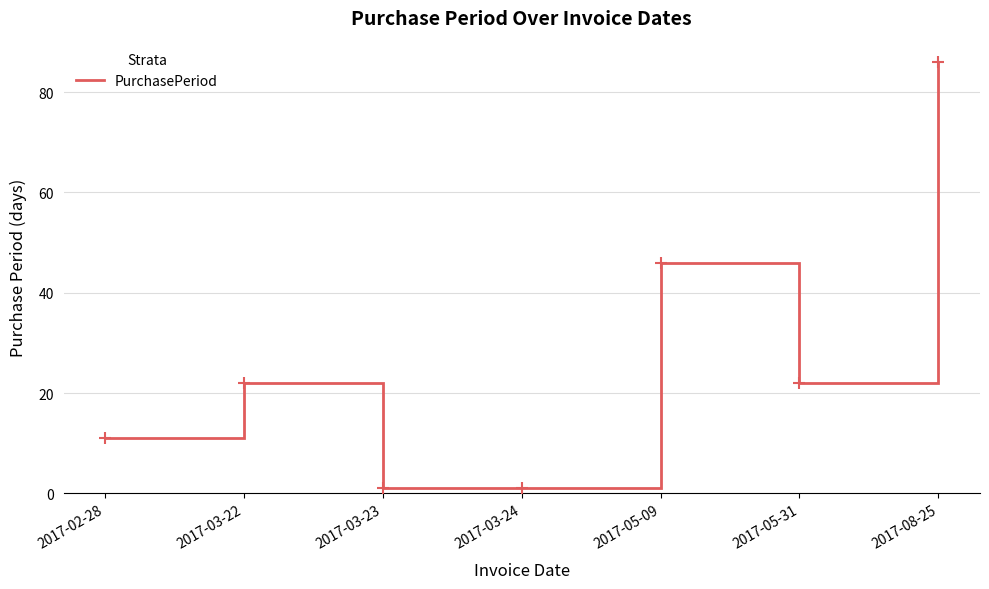

What is the change in value from 2017-02-28 to 2017-03-23?

-10